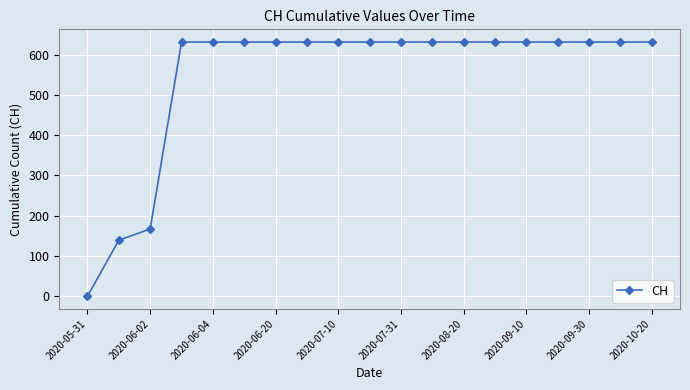

What is the value of the 19th point from the left?

631